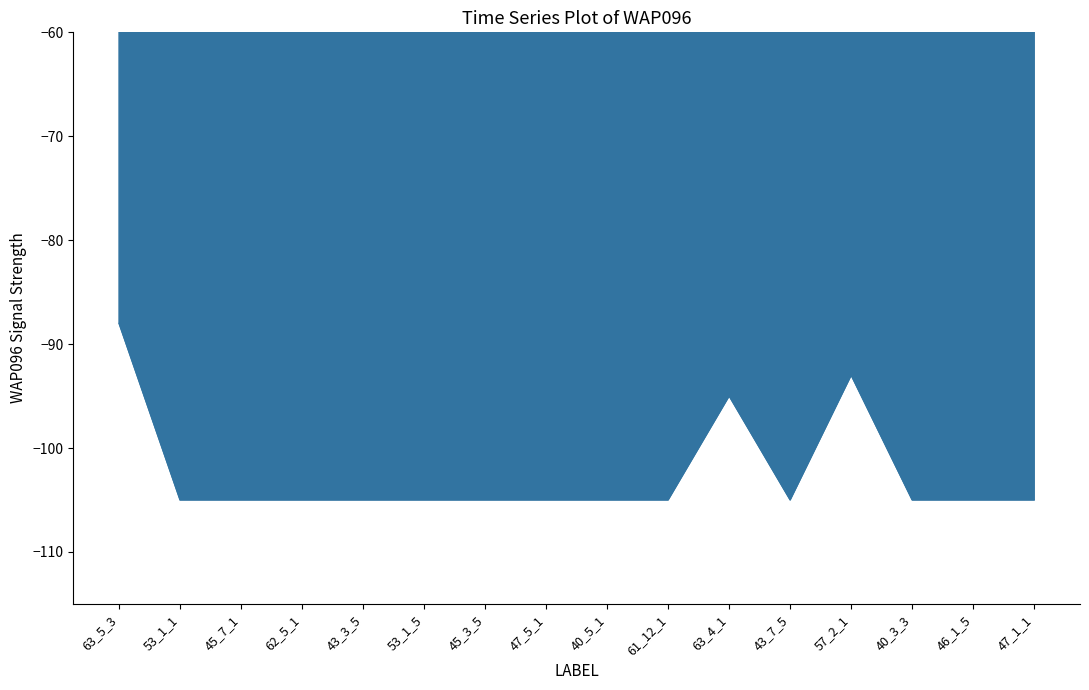

Reading right to left, what are all the values shown in this chart?

-105	-105	-105	-93	-105	-95	-105	-105	-105	-105	-105	-105	-105	-105	-105	-88